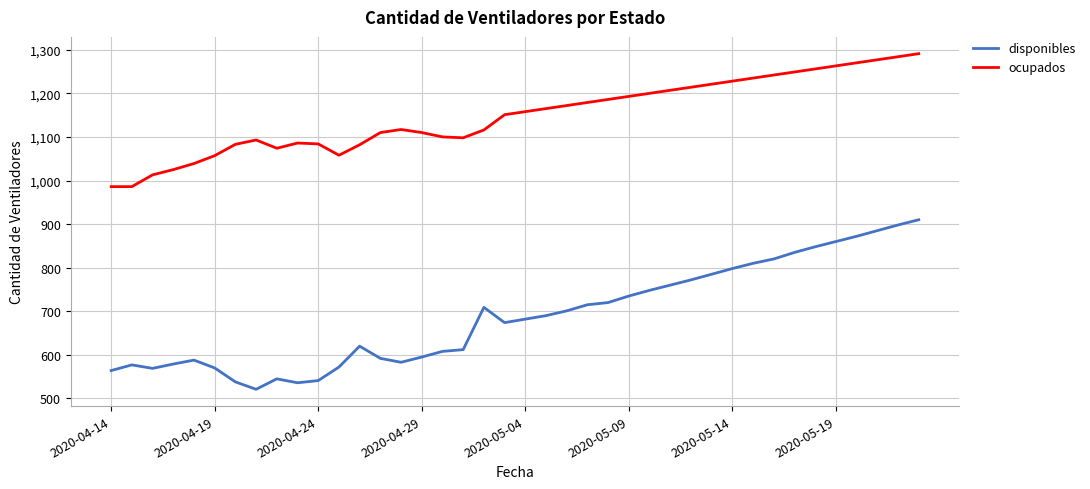

Which series has the widest spread of values?

disponibles